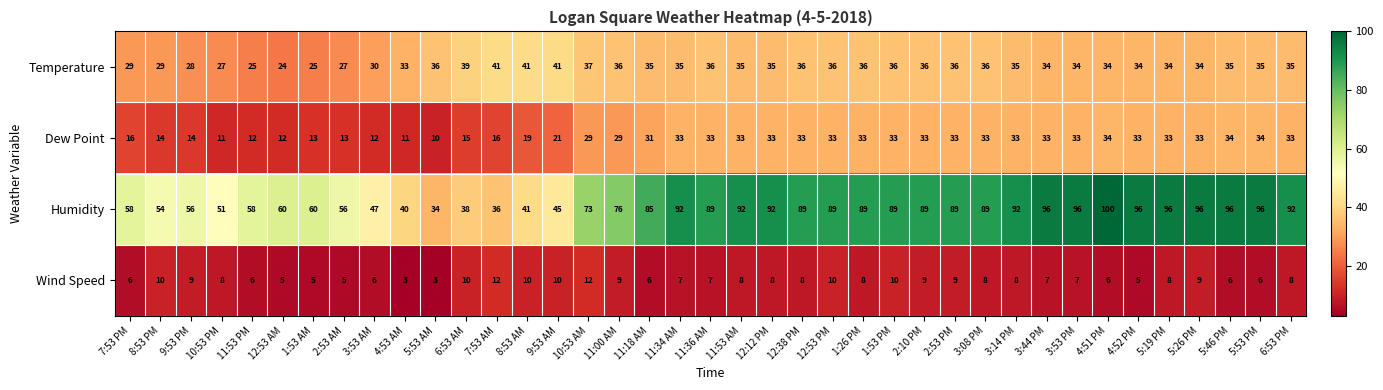

The value of Temperature at 10:53 PM is 15. True or false?

False